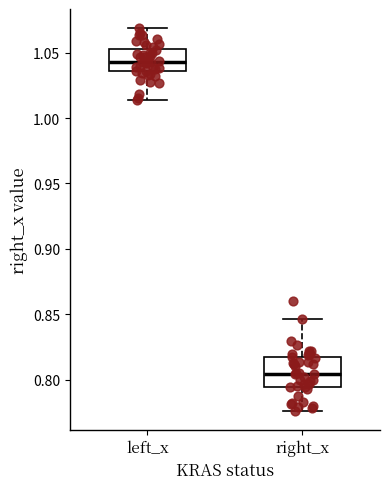

Where does the upper whisker of the box for left_x end on the y-axis? The values are not printed on the chart, so give them approximately, as read against the axis.

1.070